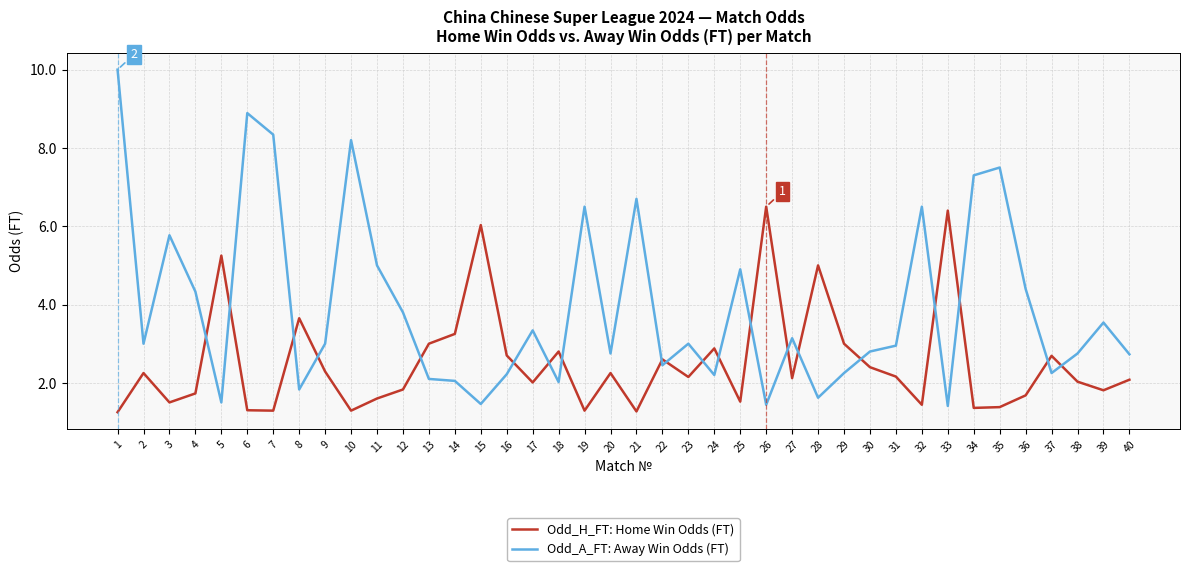

Does the chart have visible grid lines?

Yes